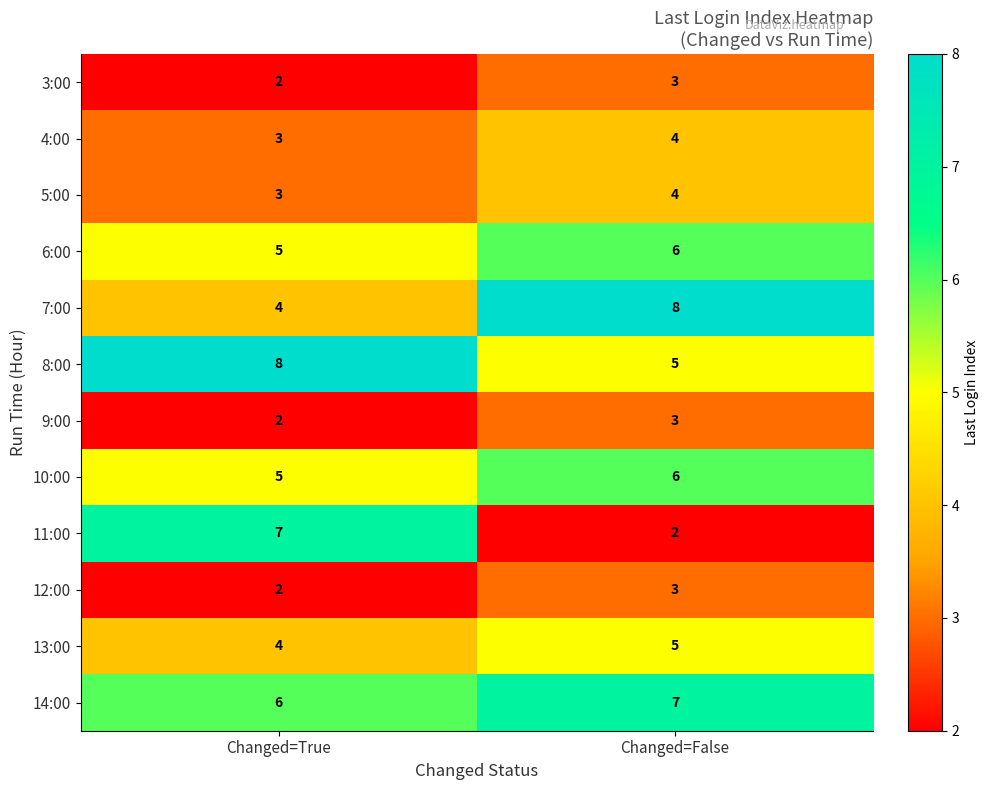

True or false: 3:00 has a value of 3 at Changed=True.

False